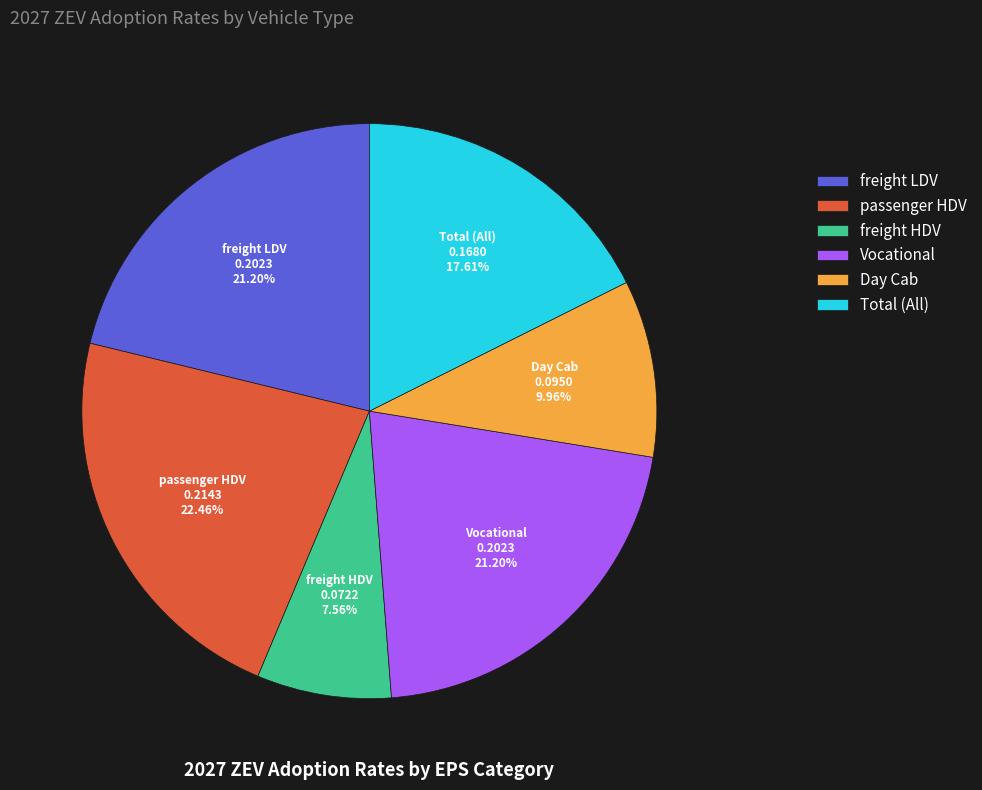

Does any single category account for the majority?

No